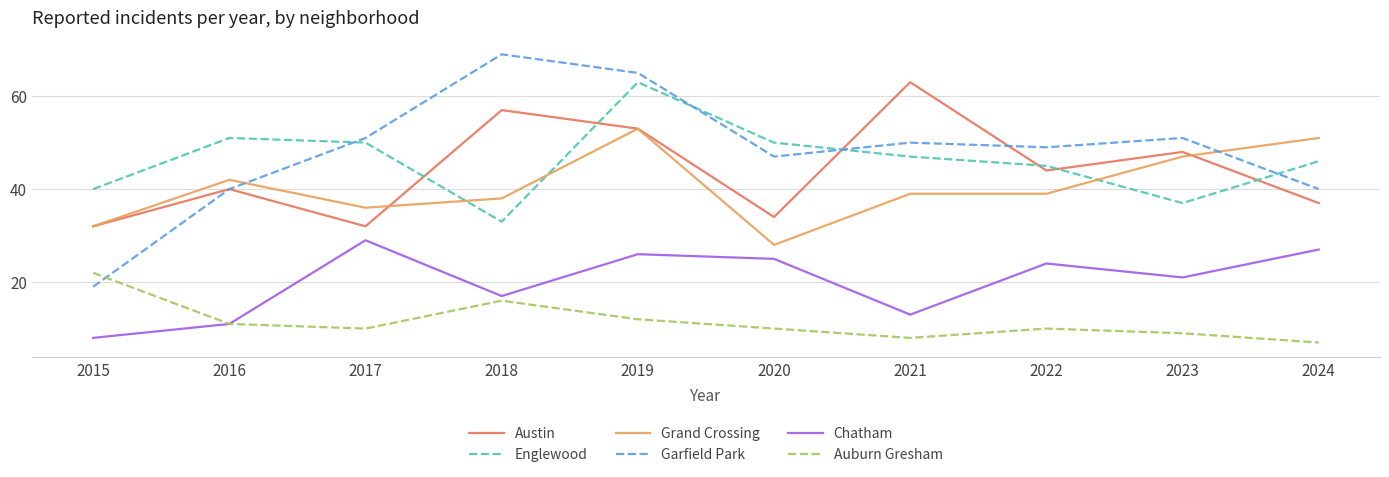

At 2021, list the series in order from smallest to largest.

Auburn Gresham, Chatham, Grand Crossing, Englewood, Garfield Park, Austin